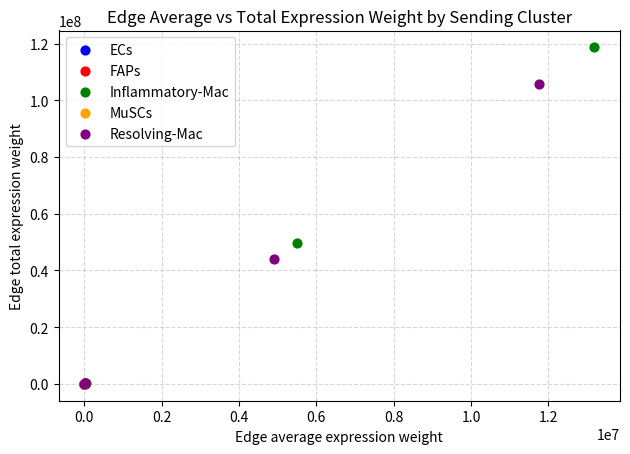

What are all the series names shown in the legend?

ECs, FAPs, Inflammatory-Mac, MuSCs, Resolving-Mac